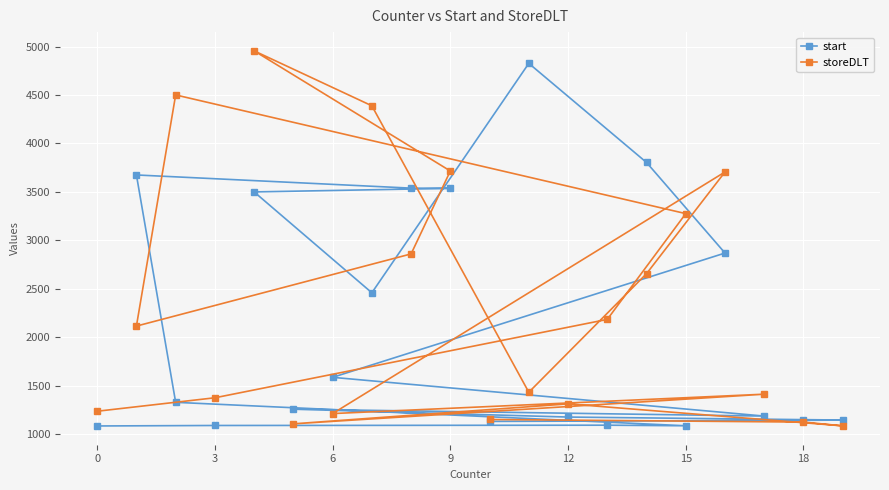

Which series changed the most between 9 and 15?

start